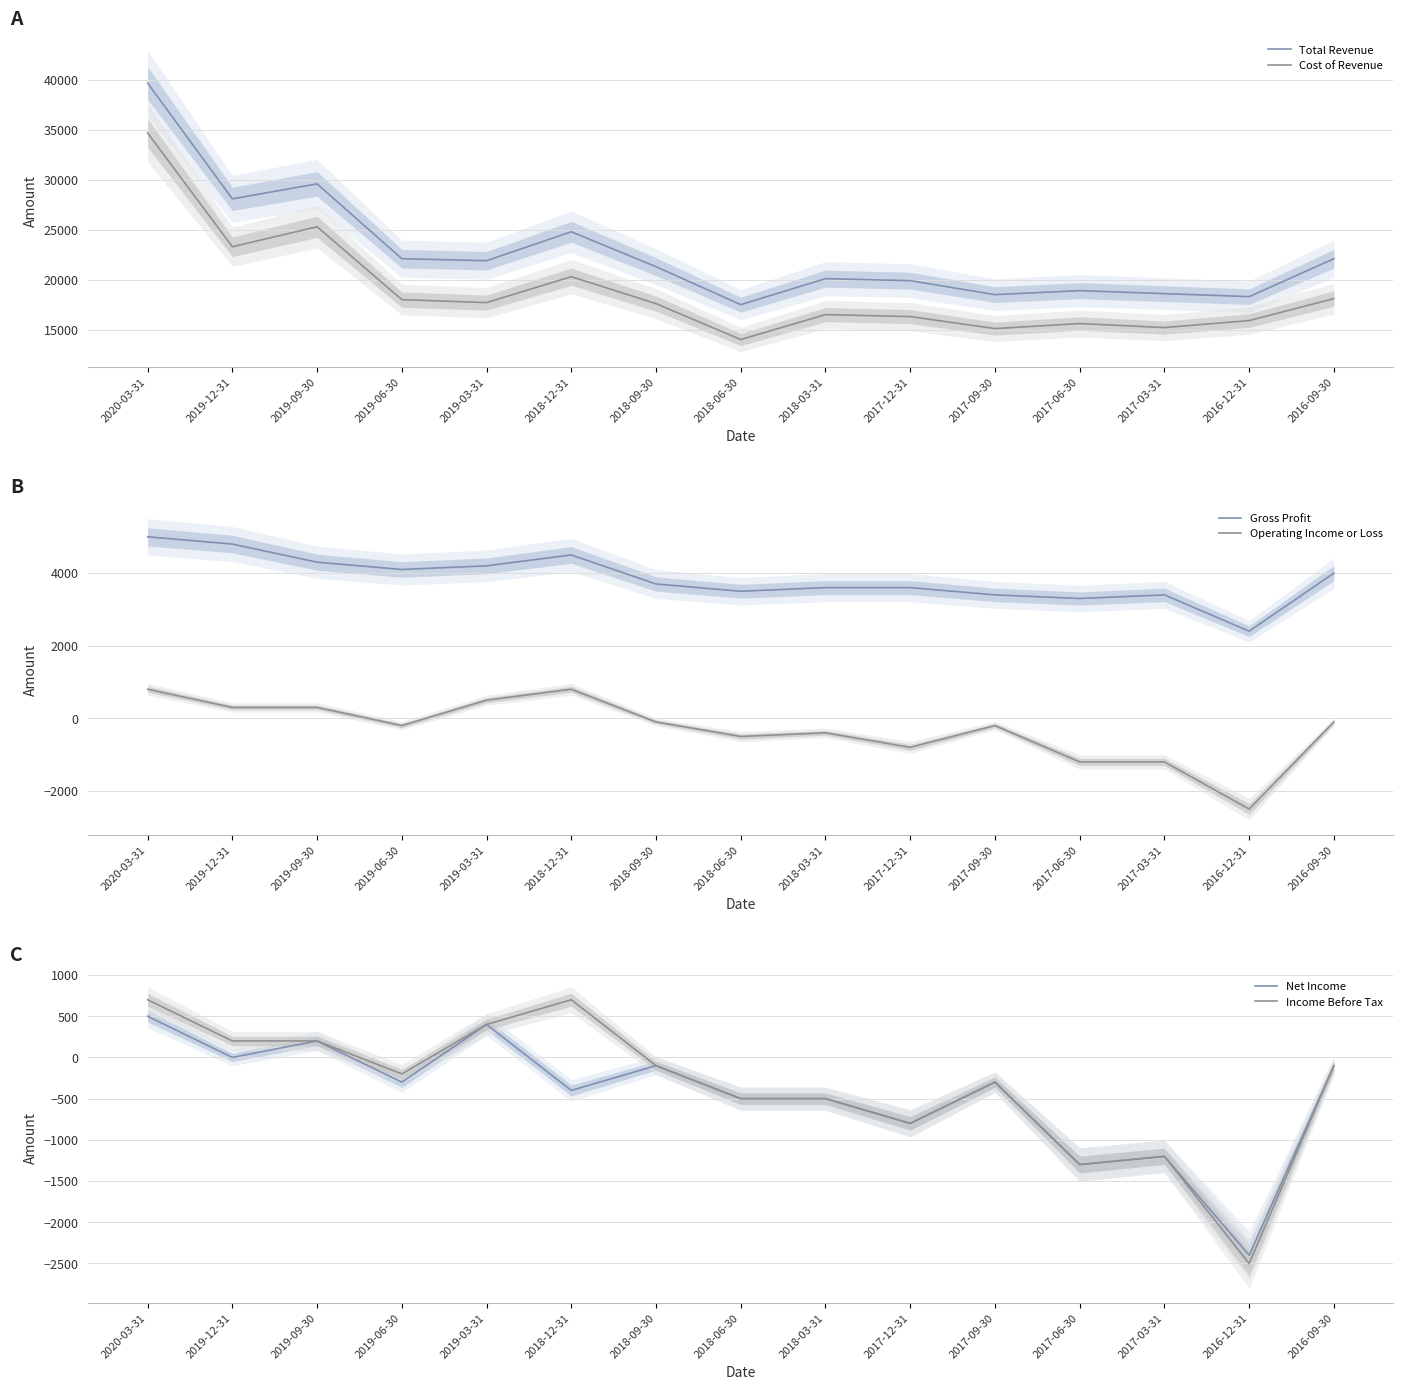

Reading left to right, extract all data points from this chart.

Total Revenue: 39700	28100	29600	22100	21900	24800	21300	17500	20100	19900	18500	18900	18600	18300	22100
Cost of Revenue: 34700	23300	25300	18000	17700	20300	17600	14000	16500	16300	15100	15600	15200	15900	18100
Gross Profit: 5000	4800	4300	4100	4200	4500	3700	3500	3600	3600	3400	3300	3400	2400	4000
Operating Income or Loss: 800	300	300	-200	500	800	-100	-500	-400	-800	-200	-1200	-1200	-2500	-100
Net Income: 500	0	200	-300	400	-400	-100	-500	-500	-800	-300	-1300	-1200	-2400	-100
Income Before Tax: 700	200	200	-200	400	700	-100	-500	-500	-800	-300	-1300	-1200	-2500	-100